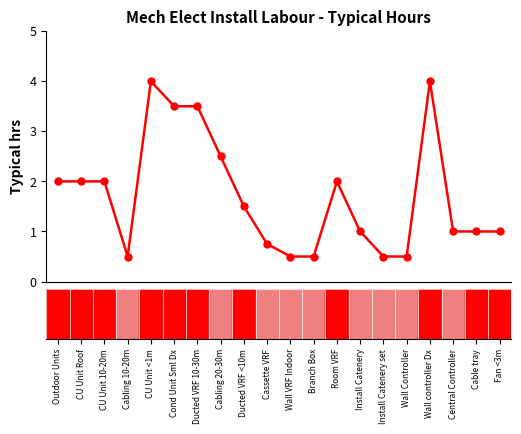

What is the difference between the maximum and minimum values?

3.5